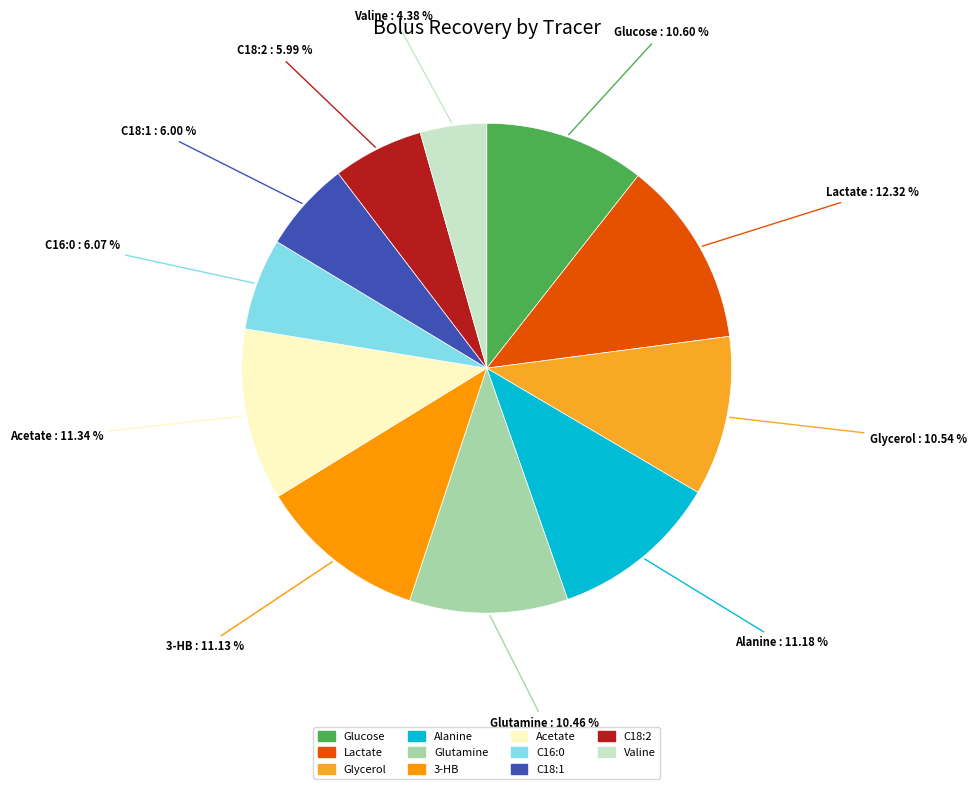

Is there a majority slice in this chart?

No